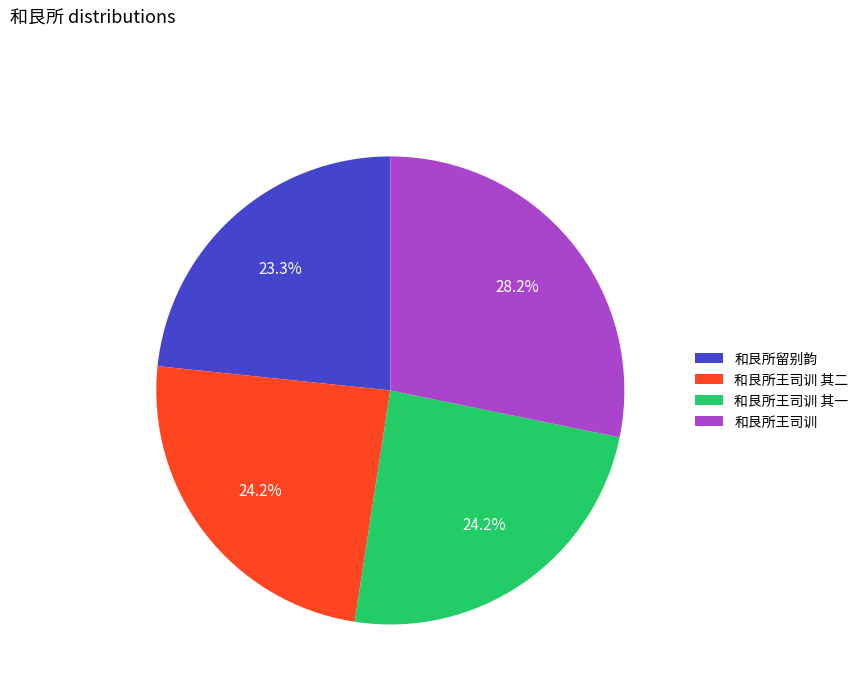

Is there any slice that represents more than half of the pie?

No